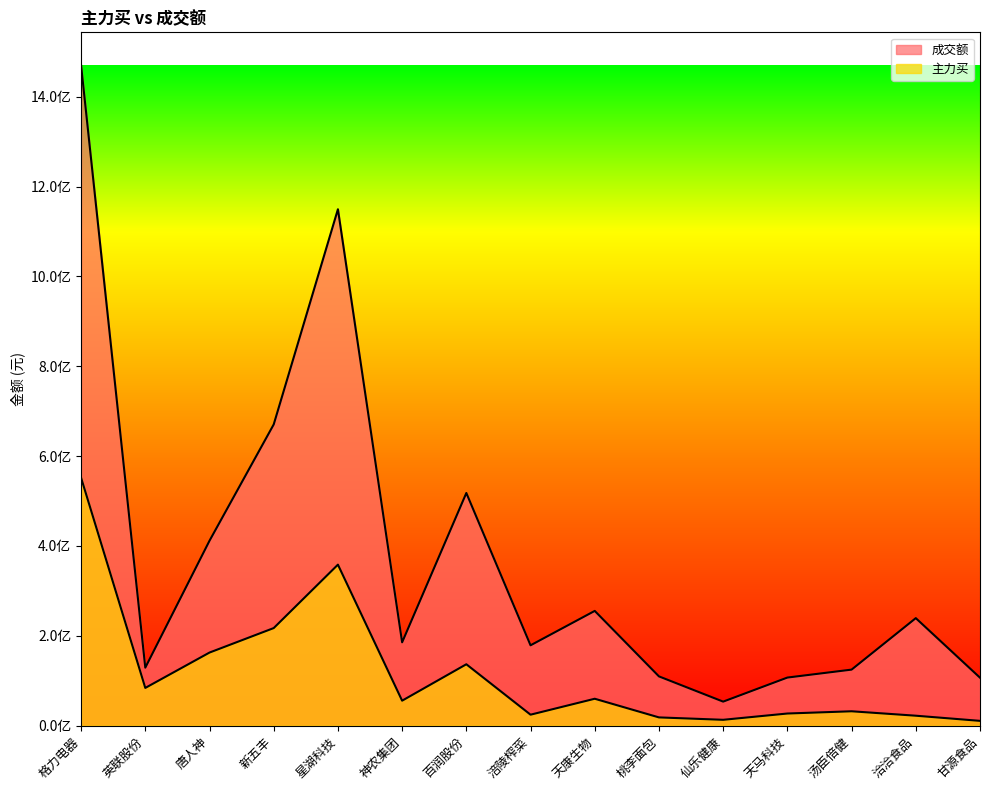

Reading left to right, extract all data points from this chart.

成交额: 1469636041	129221171	411702128	670525943	1149403601	185620090	517958616	178967030	255535887	109800846	53641115	107194645	124875323	239453556	106905904
主力买: 551796113	84130119	162823427	217323143	358468444	55756943	136791535	24573588	60045426	18527024	13190281	27173598	32160034	22305190	10846935